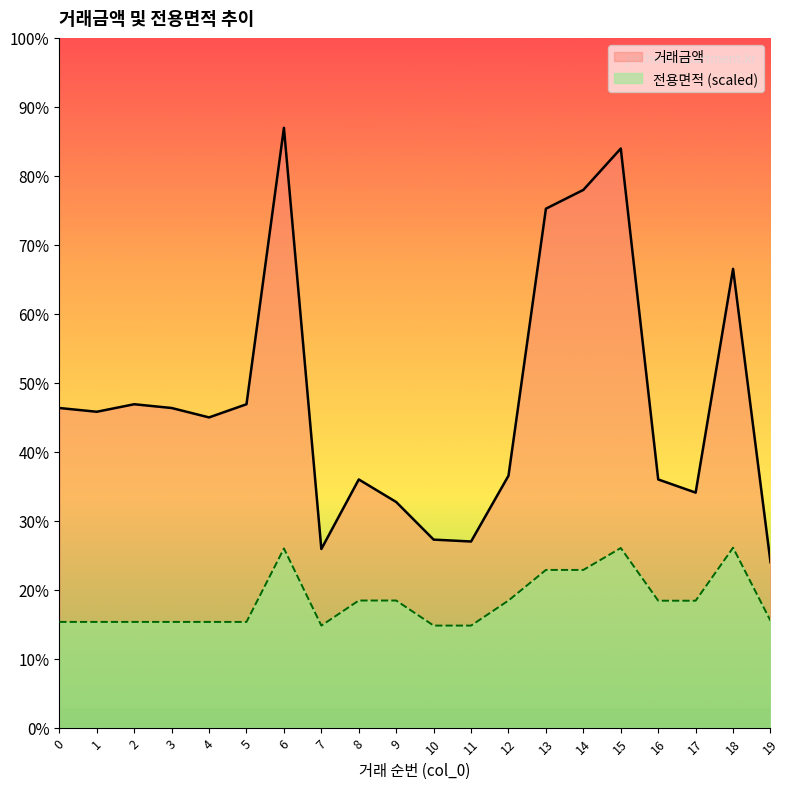

Which has a higher value, 11 or 4?

4